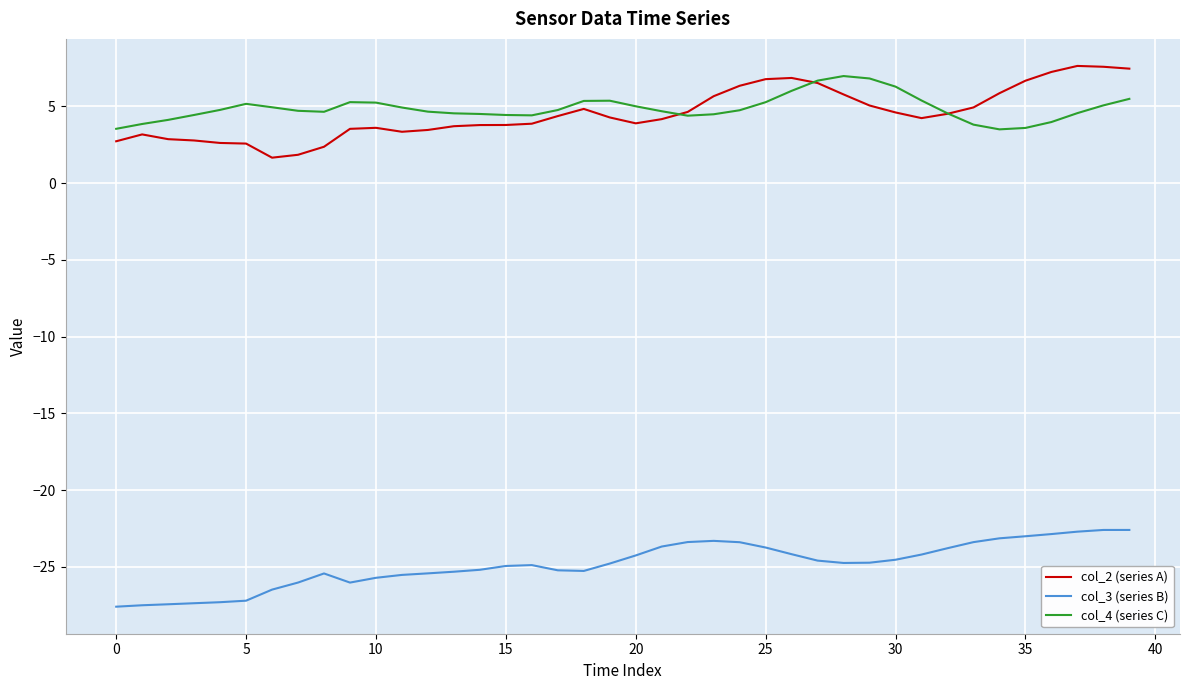

True or false: col_3 (series B) and col_2 (series A) intersect in this chart.

False